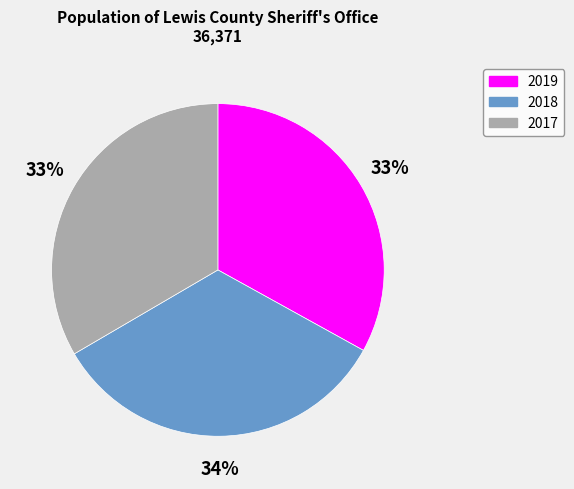

What percentage is the 2018 slice, to the nearest percent?

34%